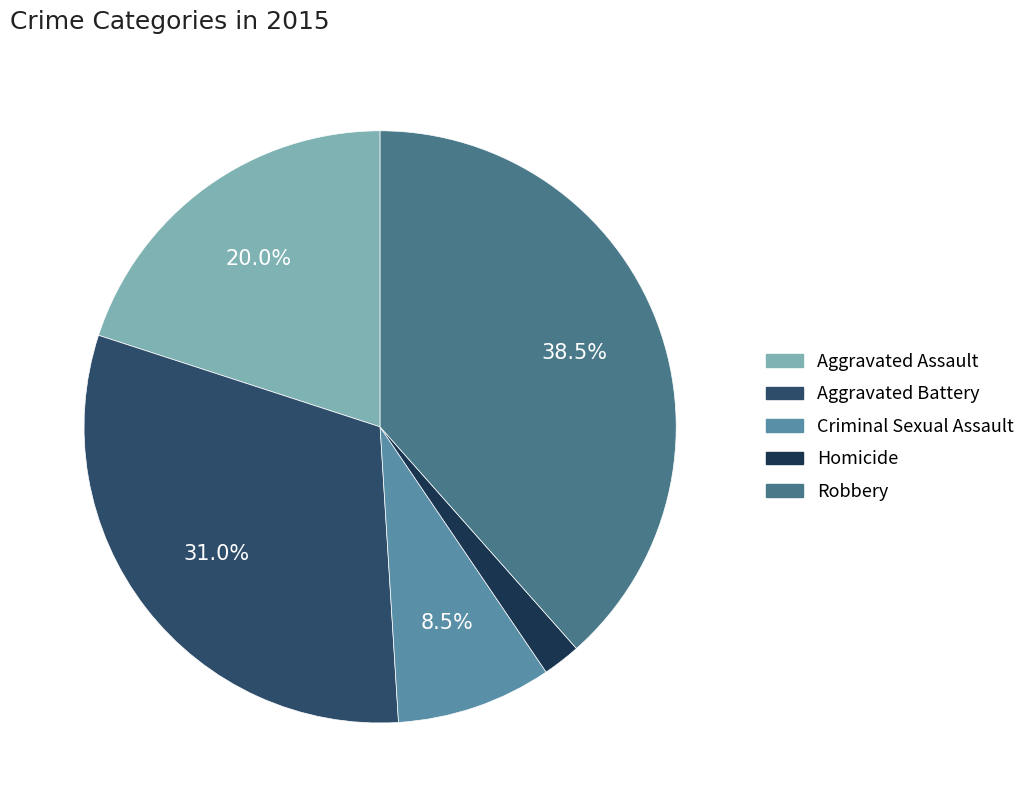

Which slice is the largest?

Robbery